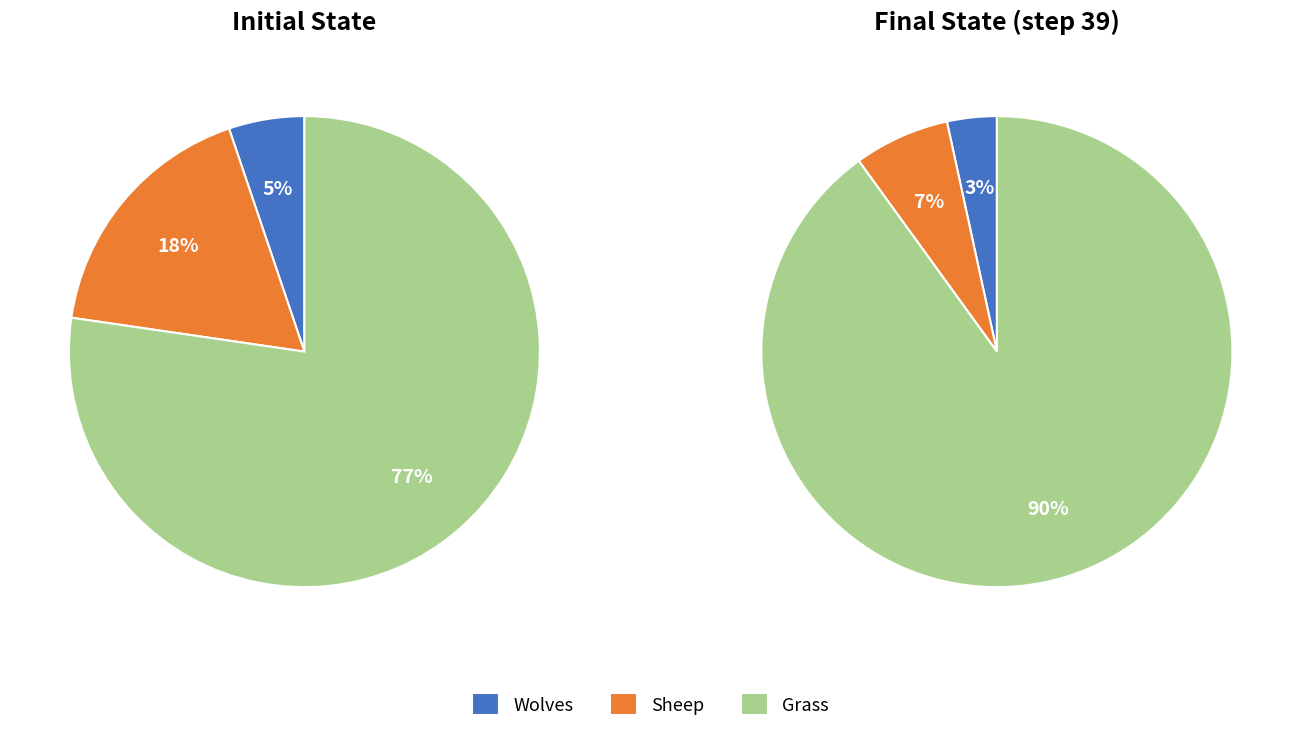

Is 12 the majority of the pie?

No